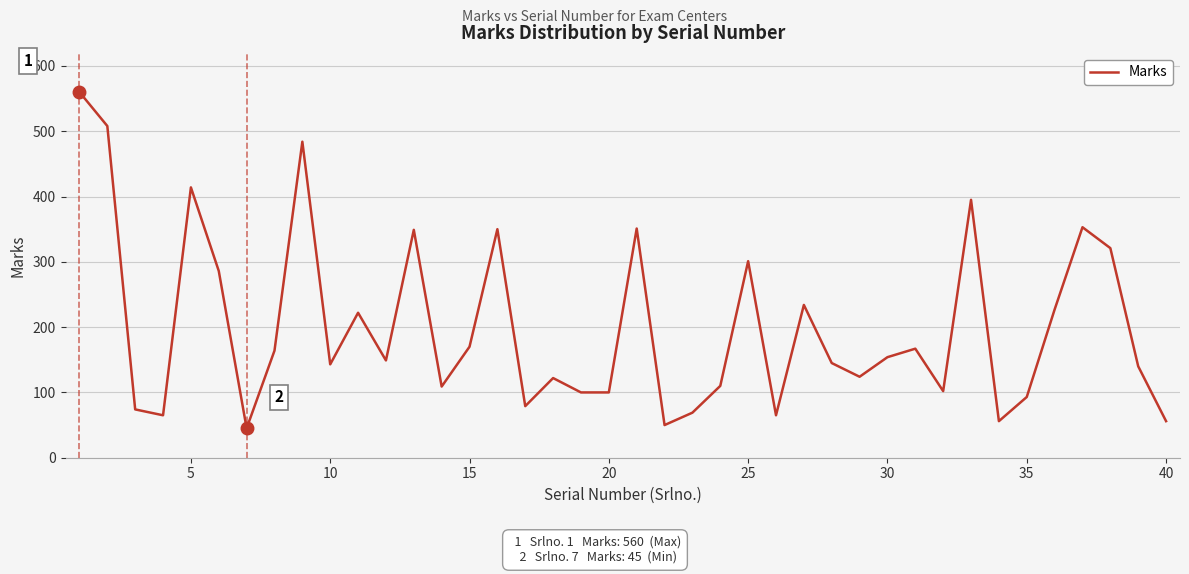

What is the difference between the second highest and second lowest values?

458